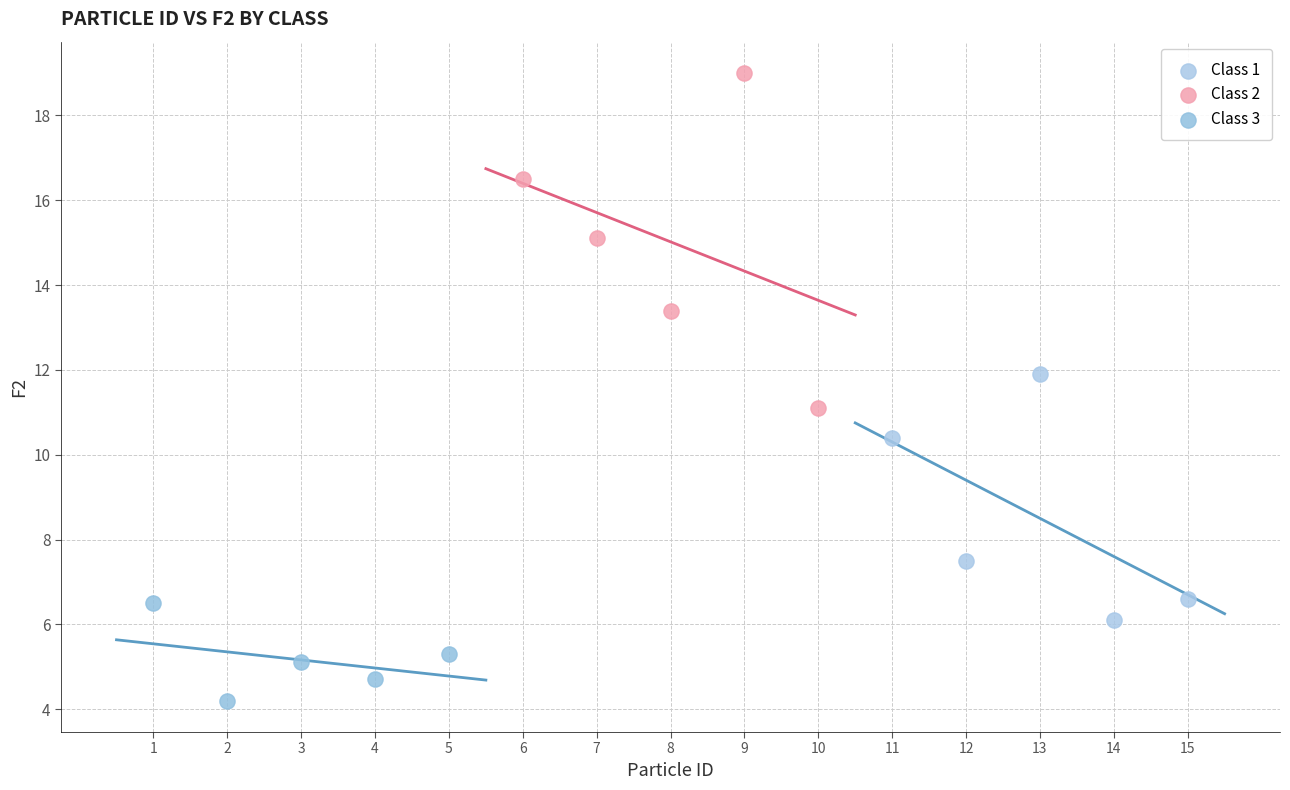

Which series contains the lowest Y value?

Class 3